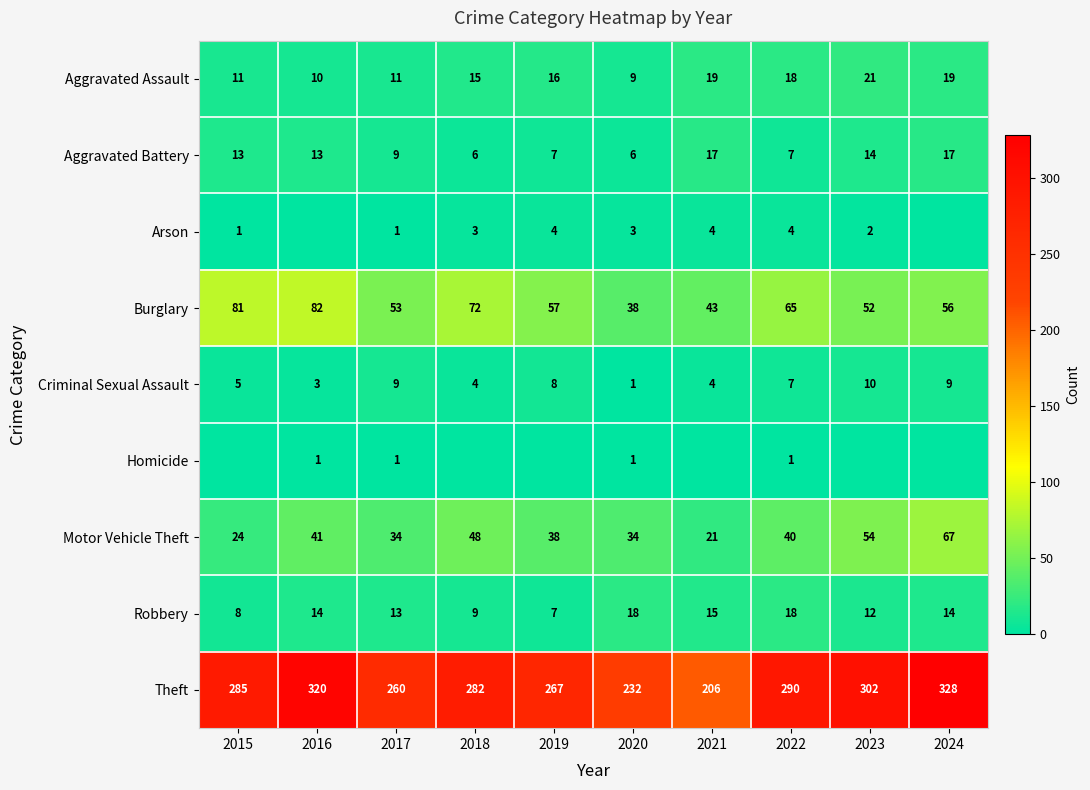

What is the highest value of the Aggravated Assault series?

21